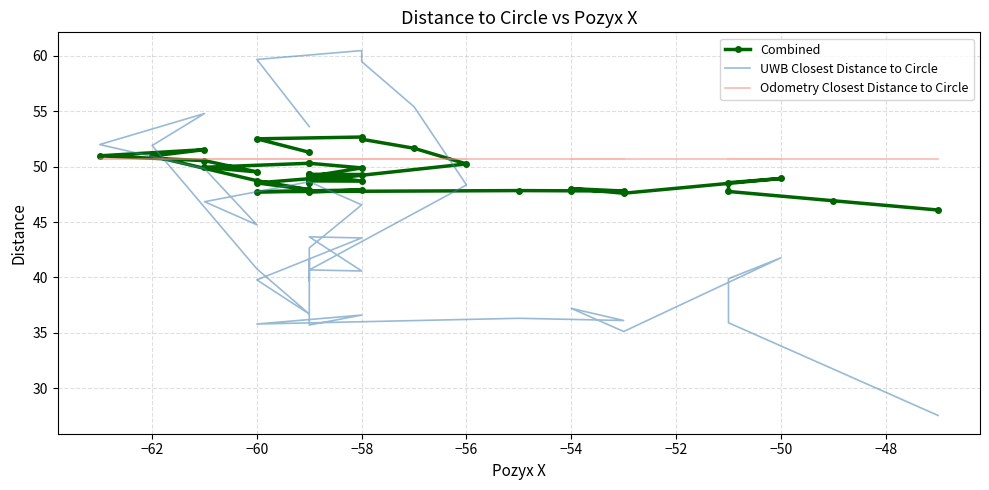

True or false: UWB Closest Distance to Circle has more than 2 points higher than both neighbors.

True